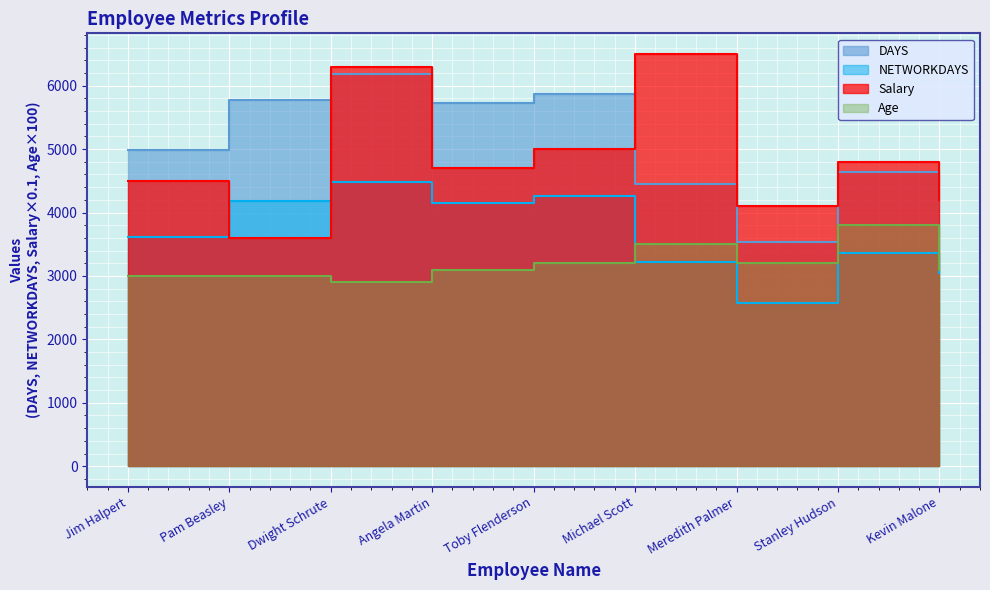

Where does the Age series first go above 3100?

Toby Flenderson